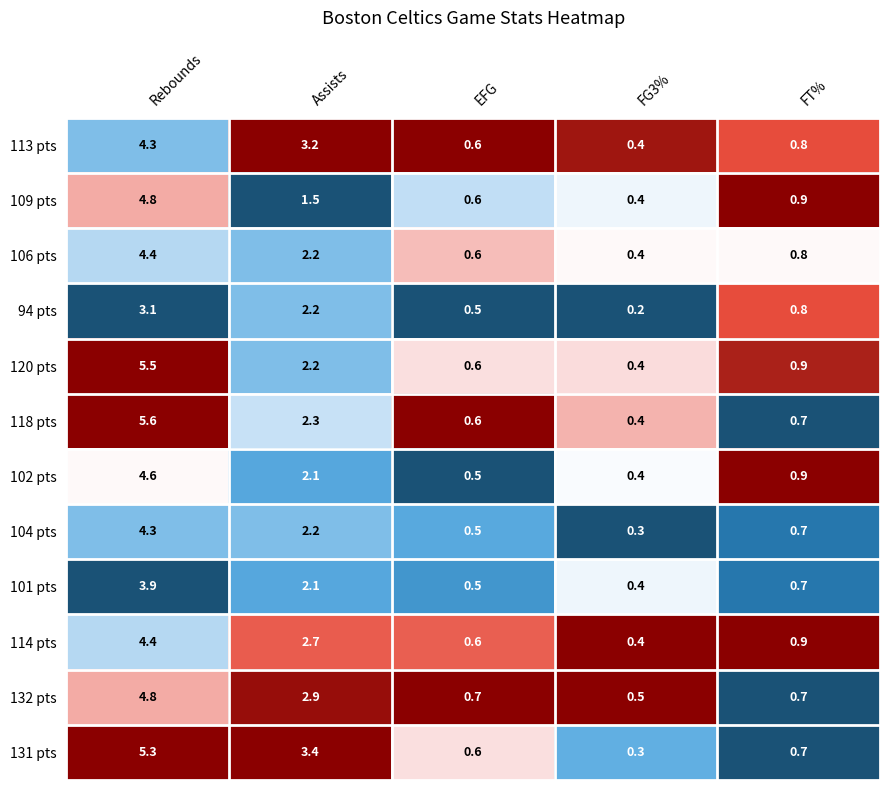

Read the 102 pts value at FG3%.

0.4